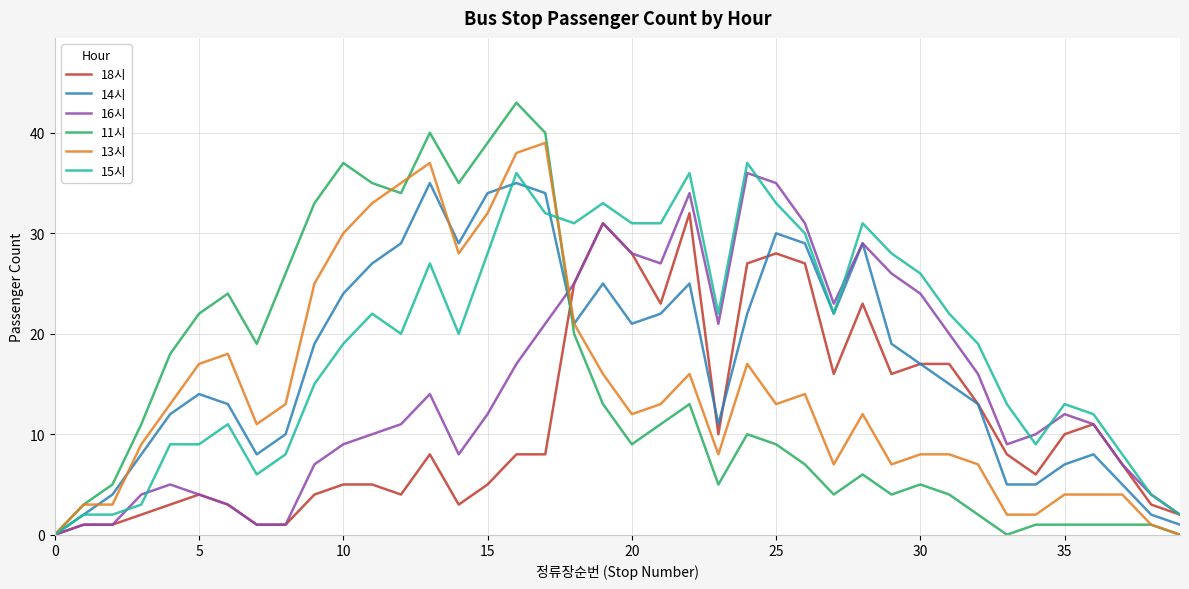

Which series has the widest spread of values?

11시